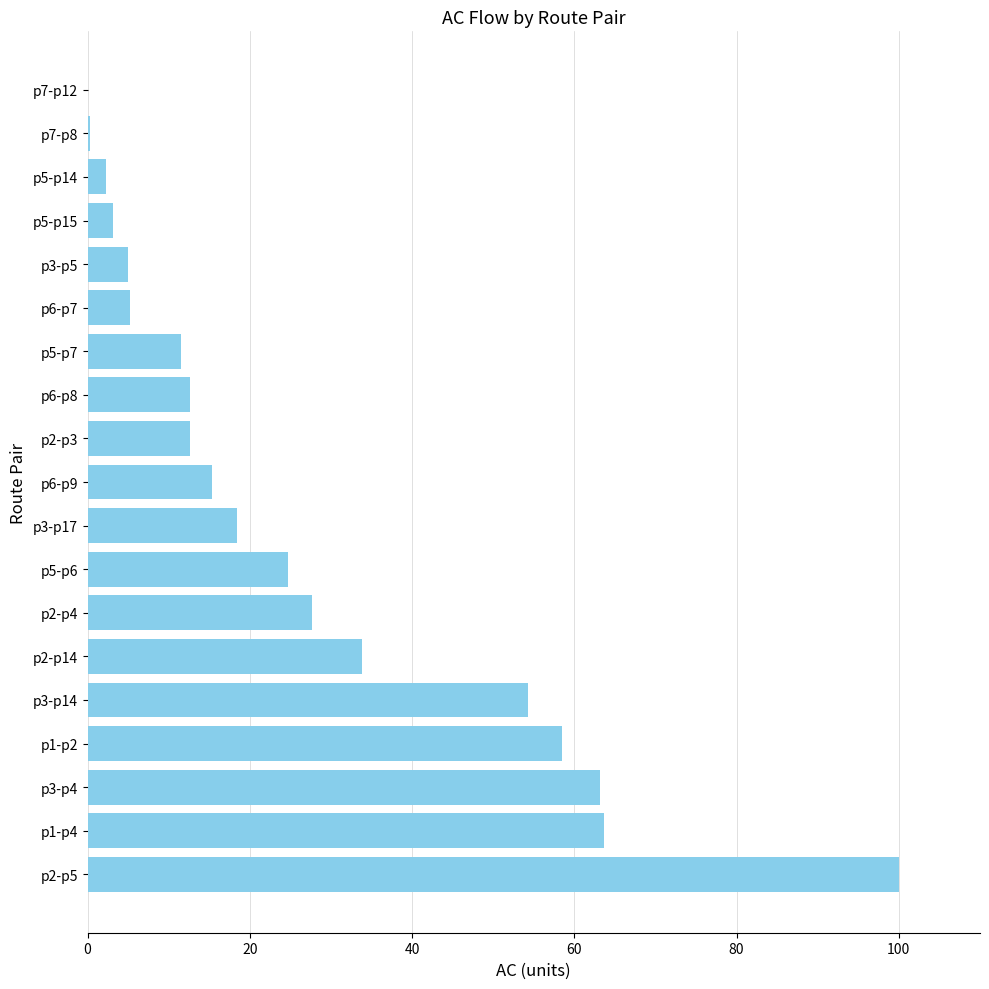

Count the number of data series in this chart.

1